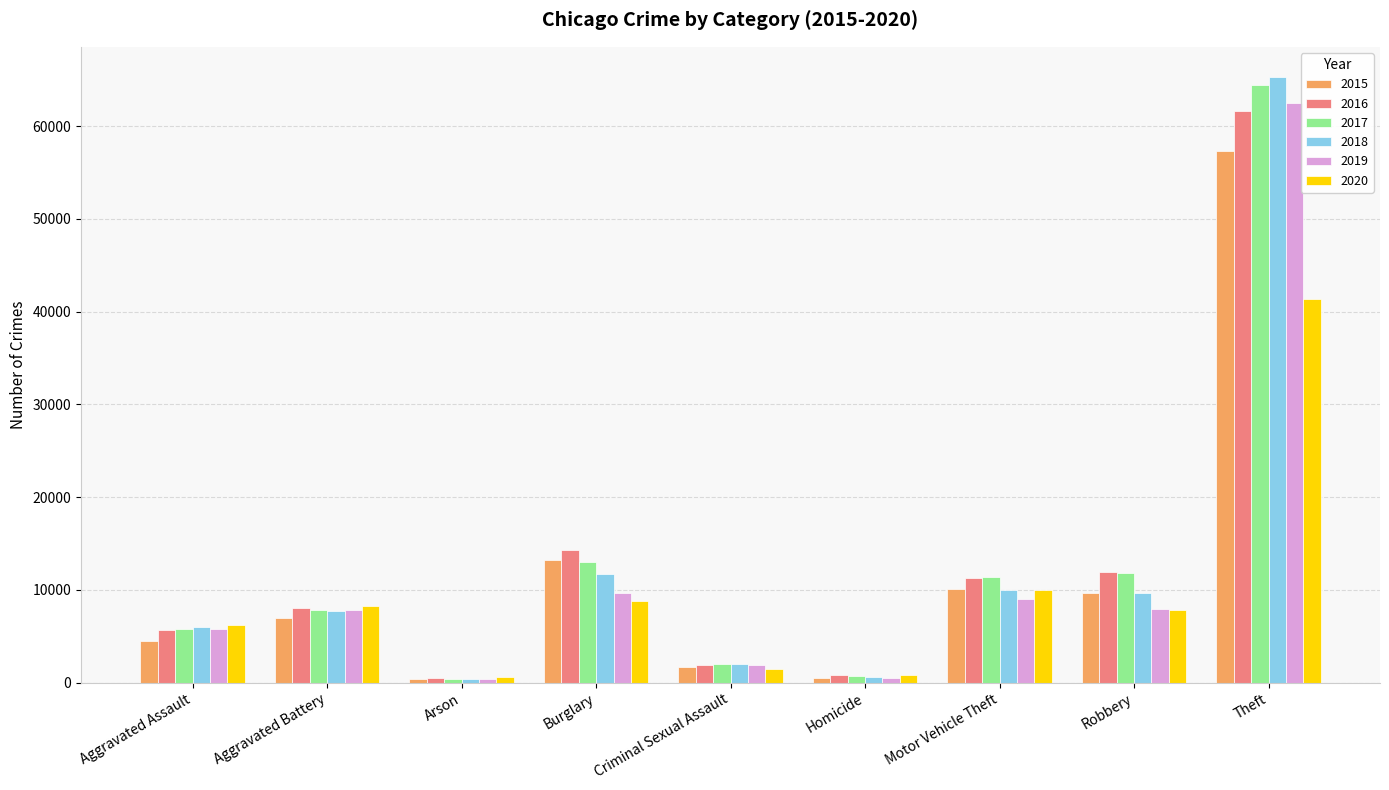

Is it true that 2020 equals 16520 at Motor Vehicle Theft?

False